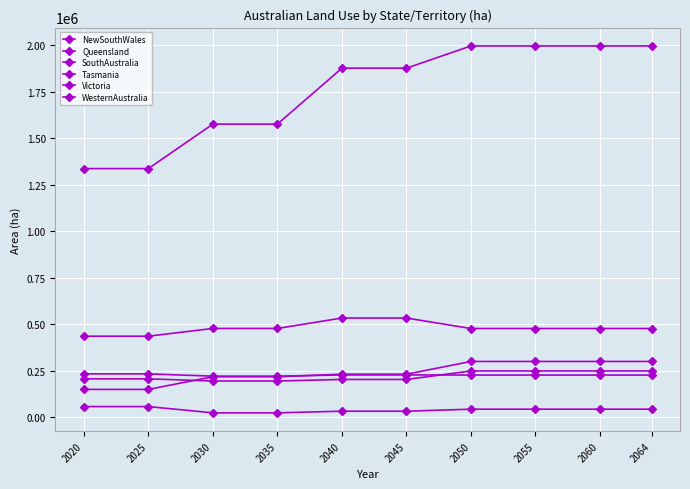

True or false: SouthAustralia and NewSouthWales cross at least once.

False